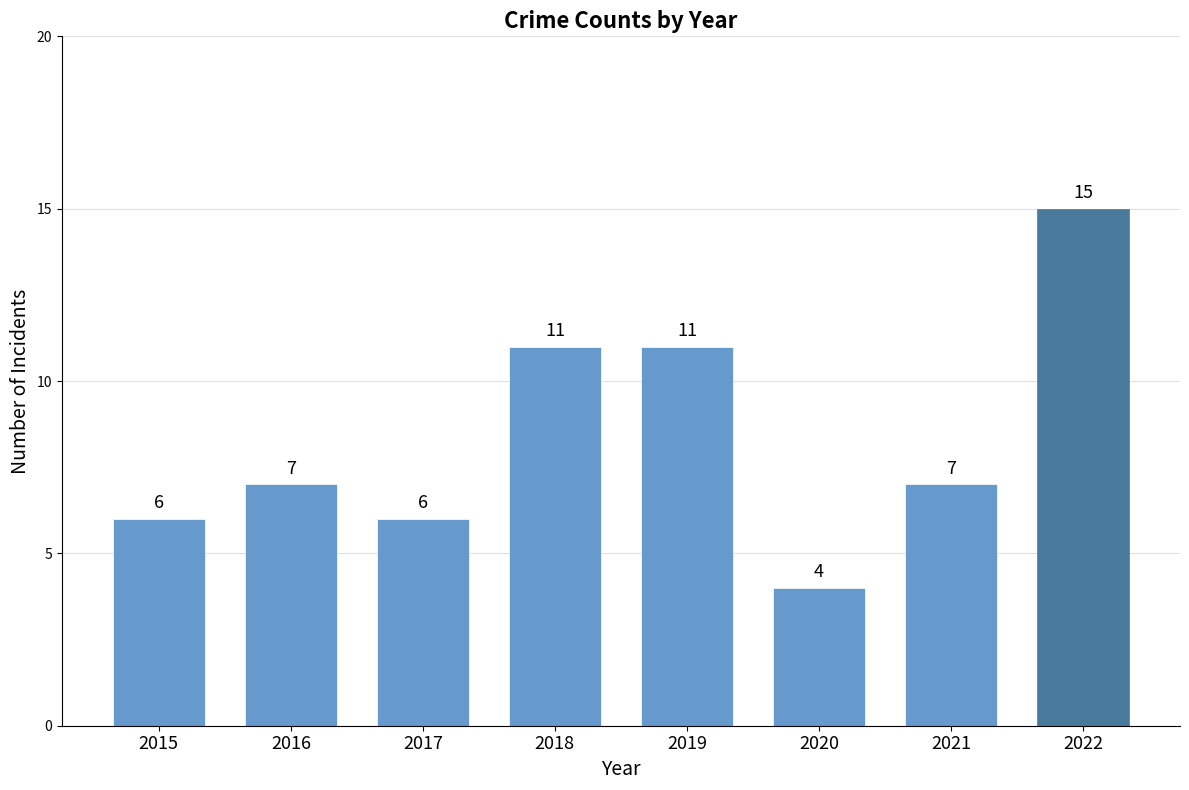

What is the value of the 6th bar from the left?

4